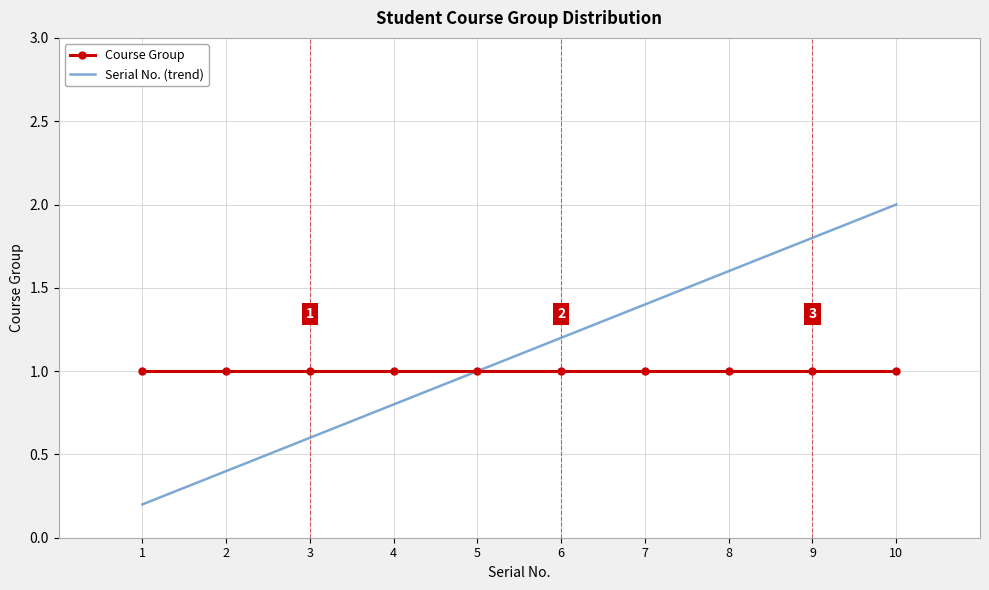

List the labels in order of Serial No. (trend) value, largest first.

10, 9, 8, 7, 6, 5, 4, 3, 2, 1